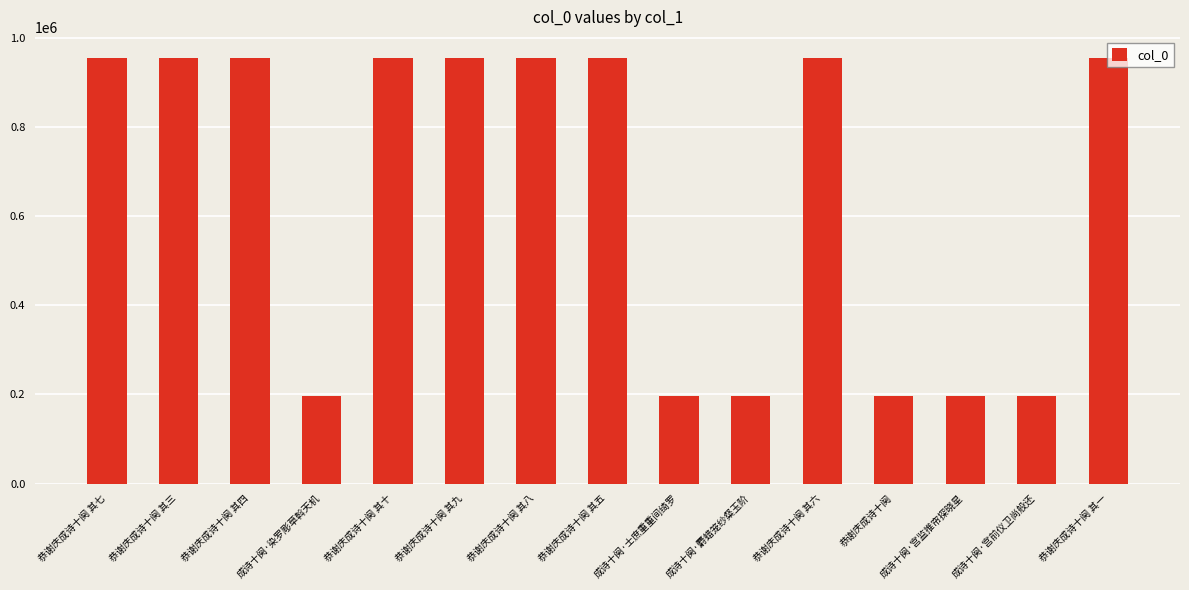

Are the bars horizontal?

No